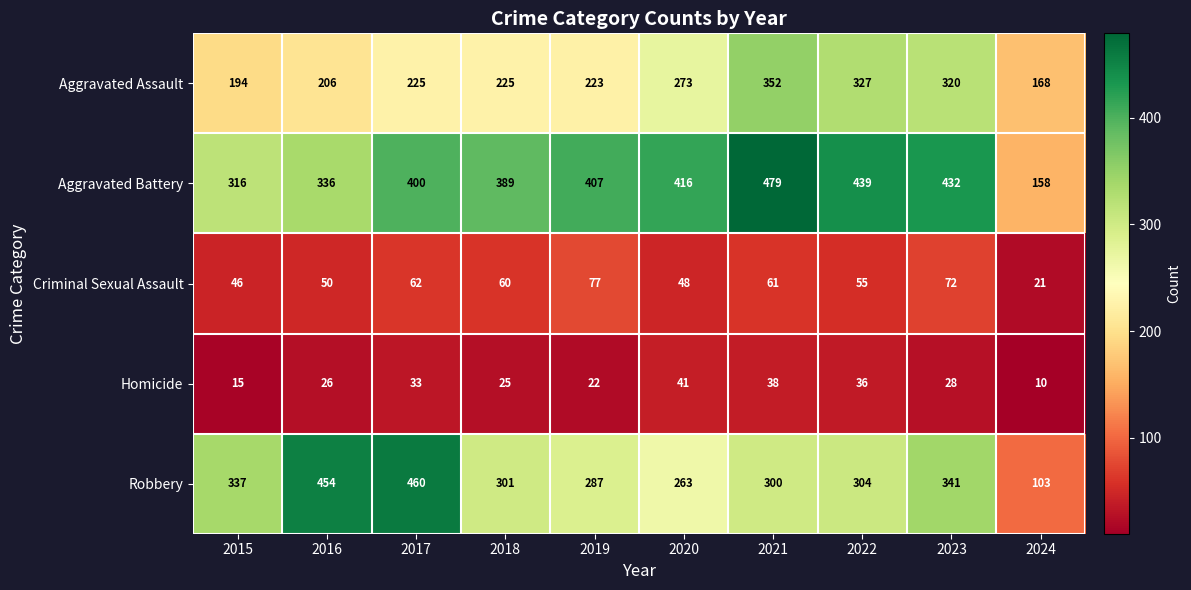

How many categories are shown in the chart?

10